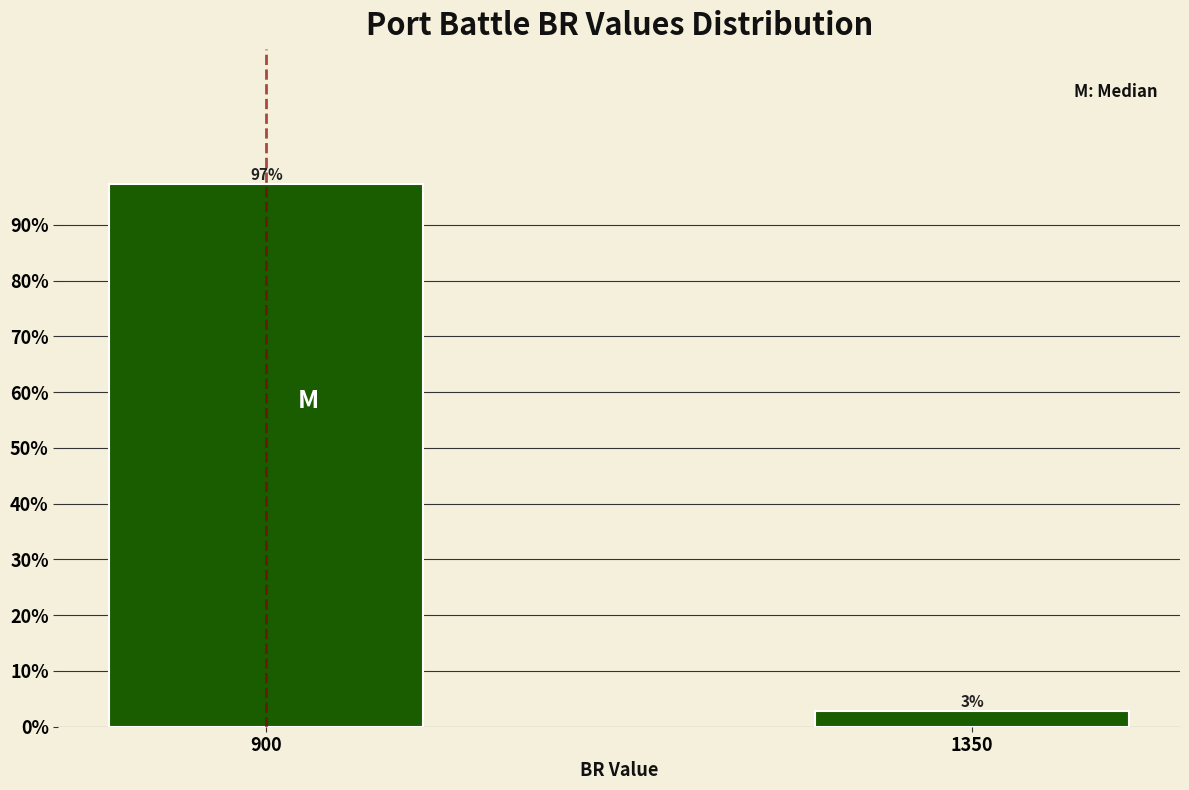

Is it true that the value at 900 is 97.3?

True